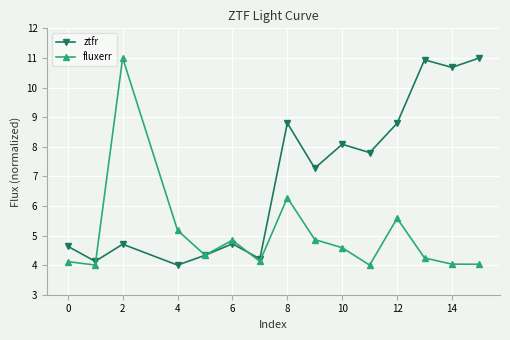

Rank the series by their average value, from highest to lowest.

ztfr, fluxerr